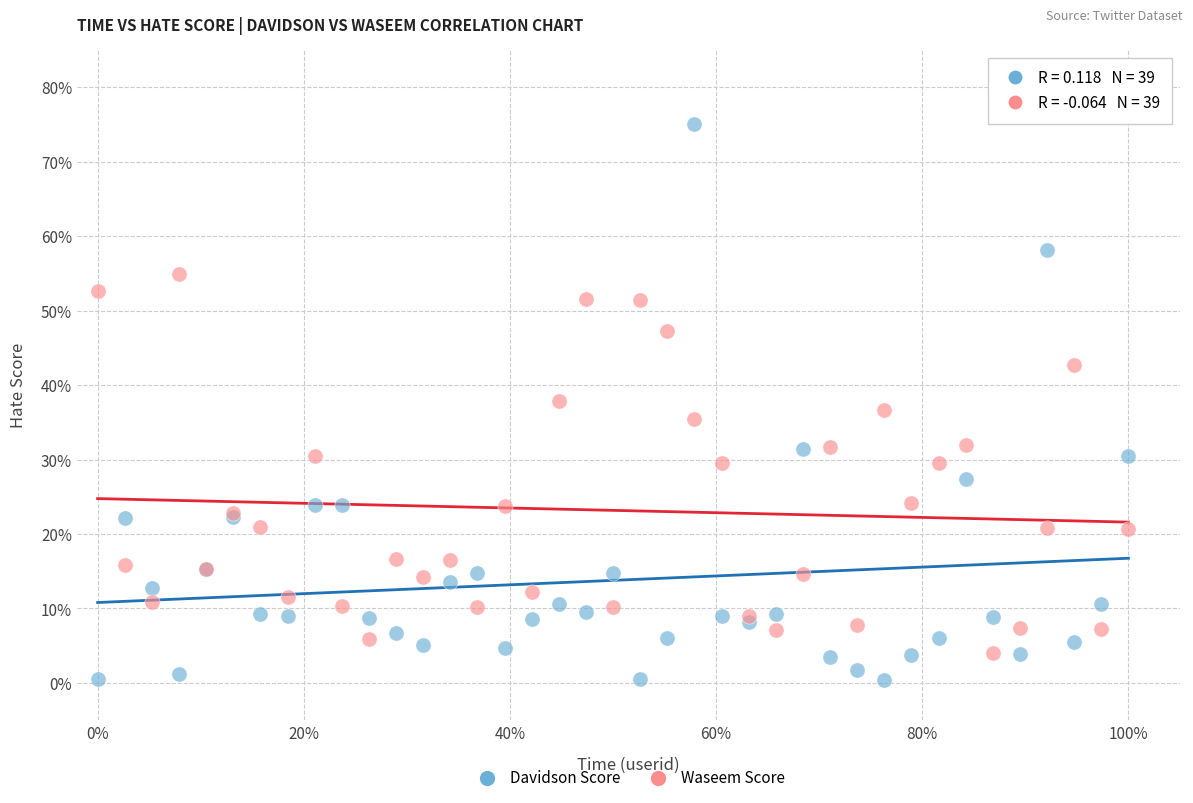

Which series contains the lowest Y value?

Davidson Score